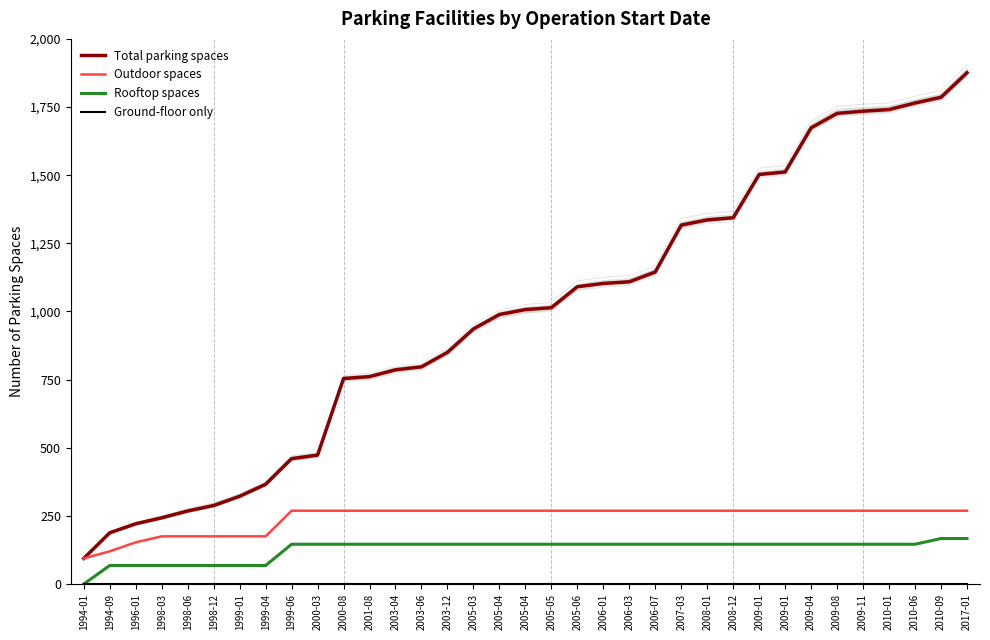

The Ground-floor only series shows 0.7 at 1994-01. True or false?

False